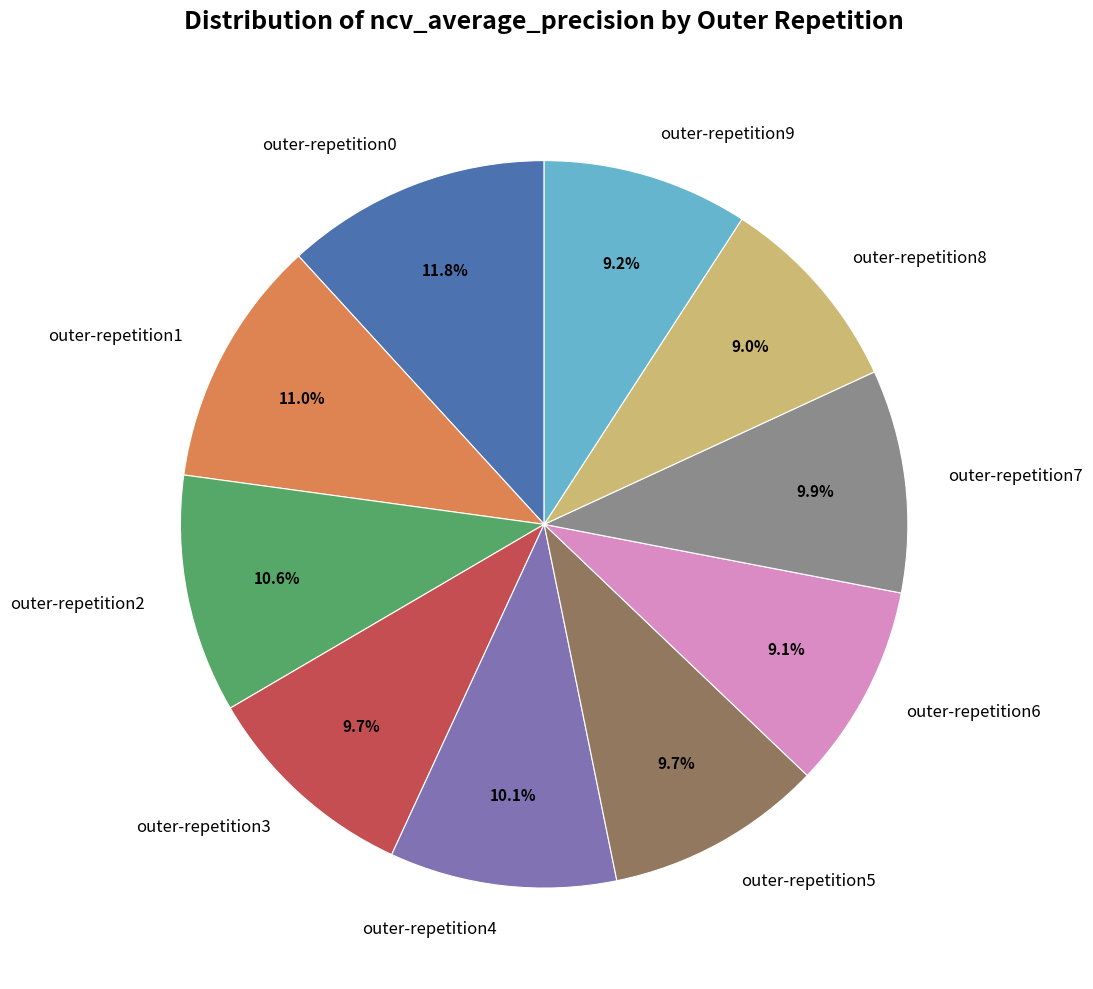

Is it true that outer-repetition3 is 10% of the pie?

True